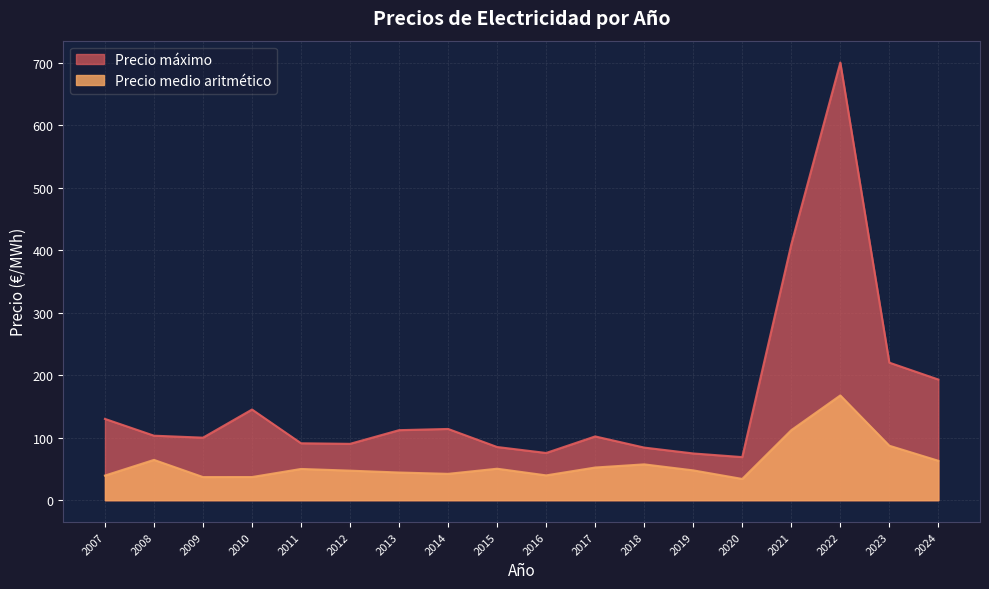

Where is the first local maximum for Precio máximo?

2010